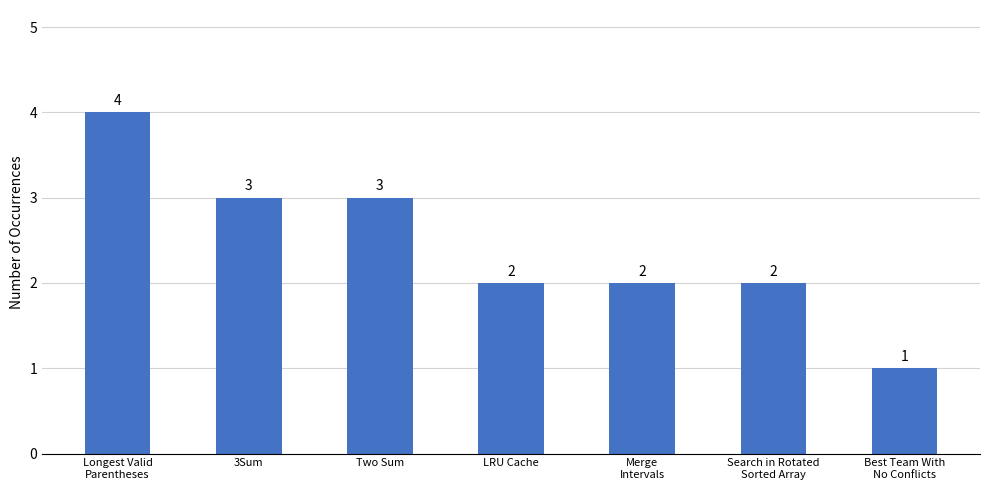

Where does the data first go above 2?

Longest Valid
Parentheses